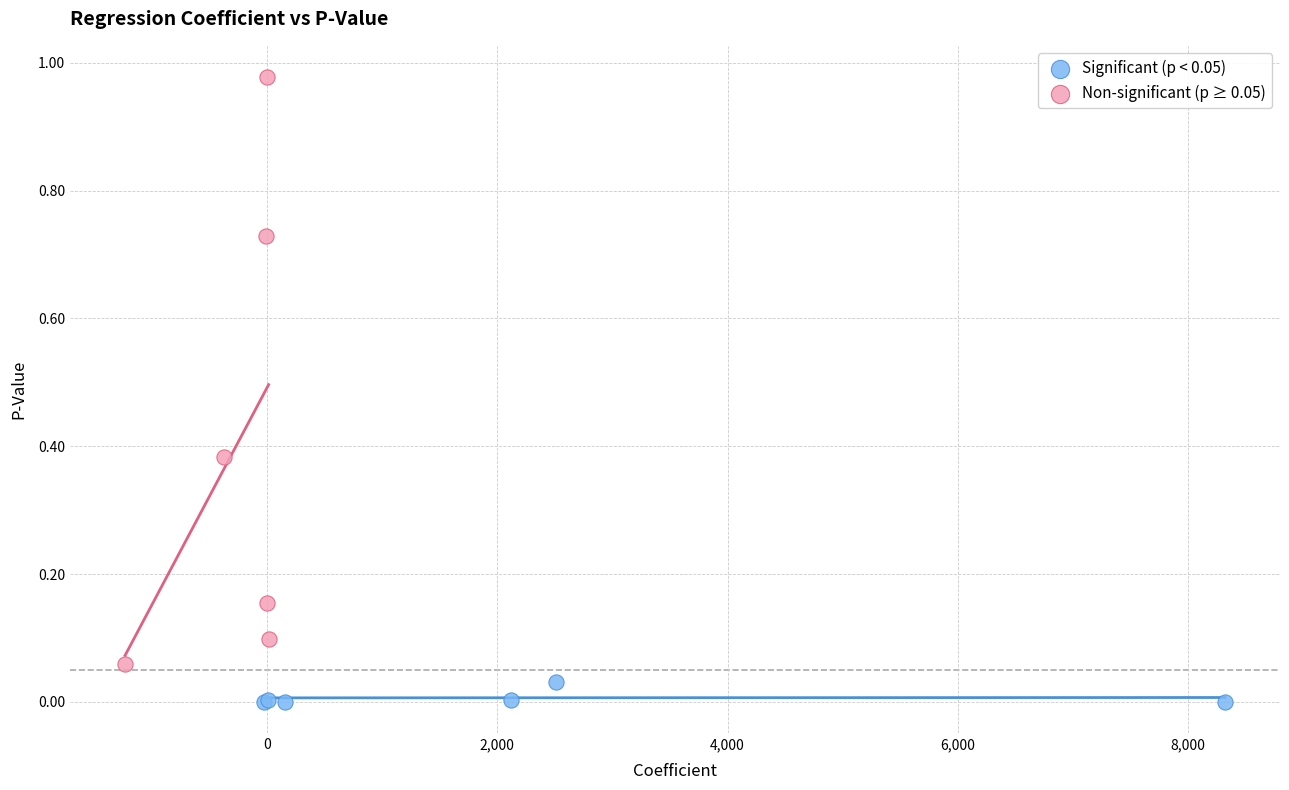

Which series contains the highest Y value?

Non-significant (p ≥ 0.05)